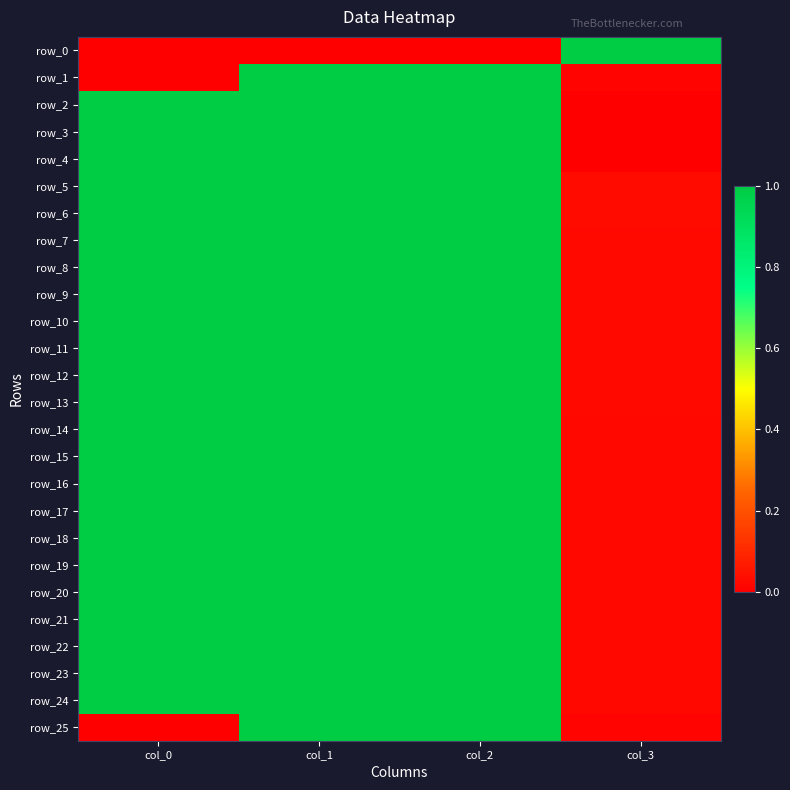

At how many categories does at least one series exceed 0?

4